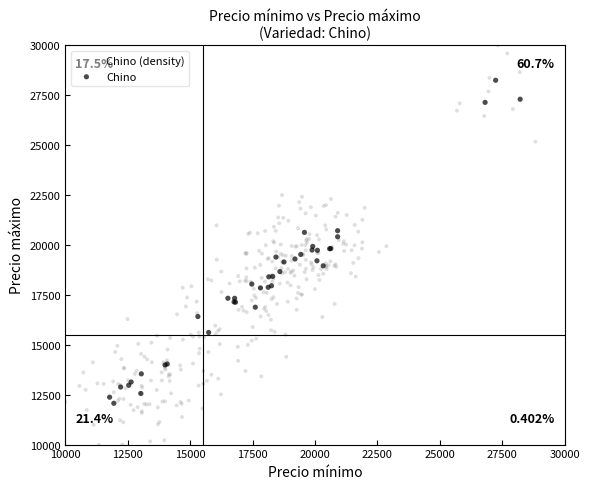

Which series contains the lowest Y value?

Chino (density)